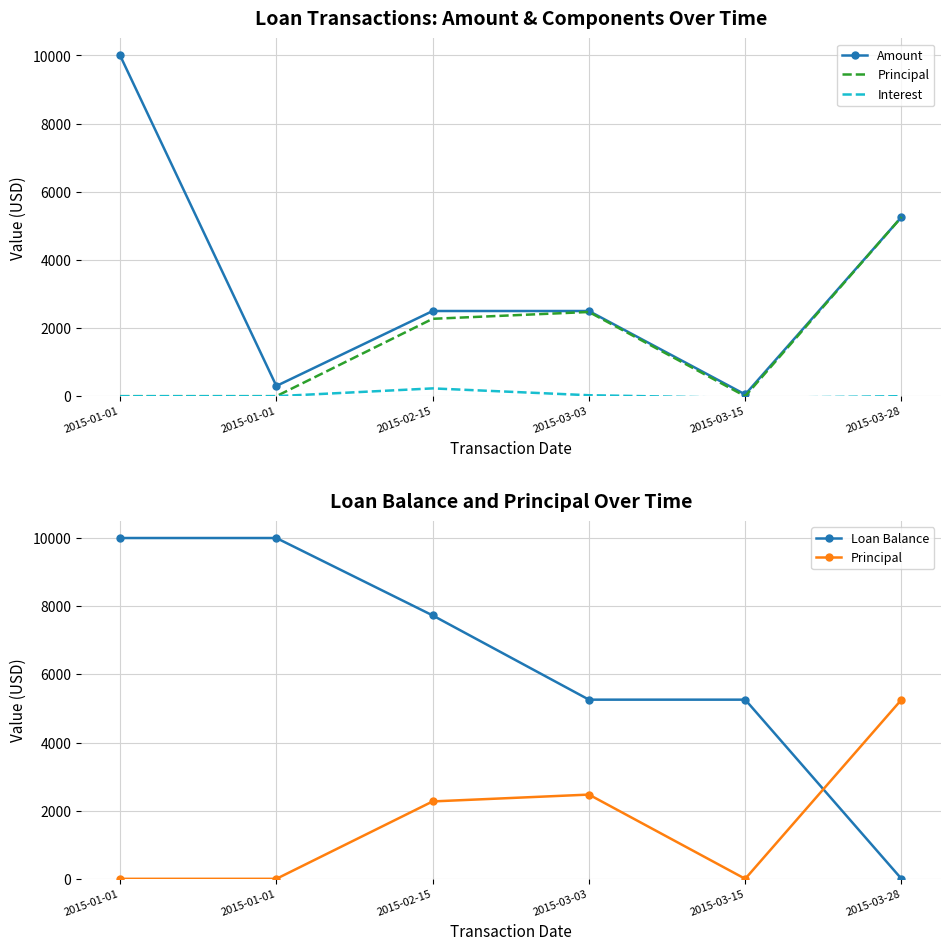

Which series changed the most between 2015-01-01 and 2015-03-15?

Loan Balance